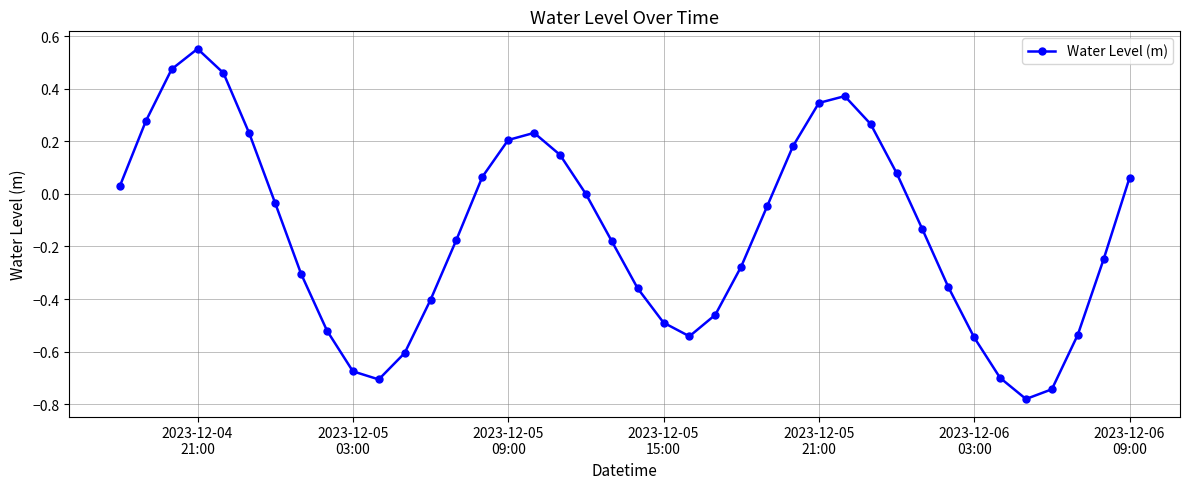

How many interior local peaks (higher than both neighbors) does the data have?

3